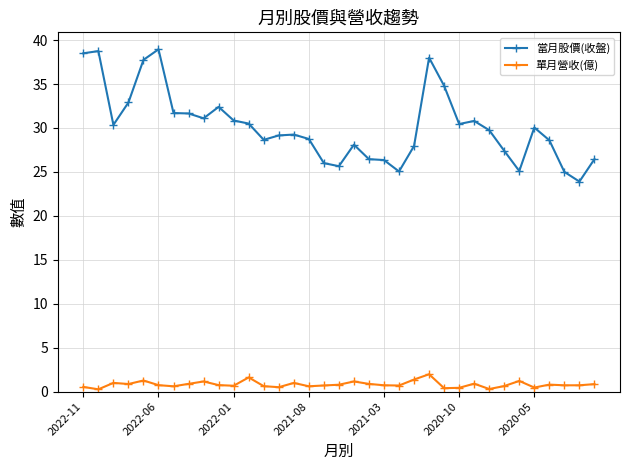

What is the difference between the maximum and minimum values in the 單月營收(億) series?

1.7